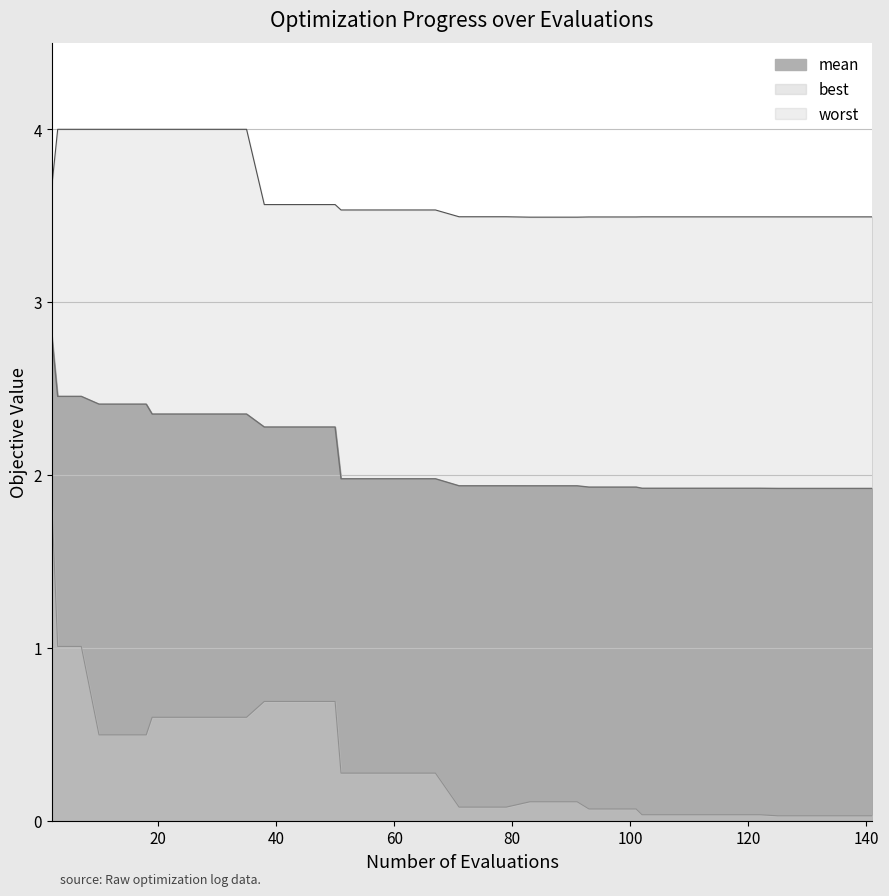

Which series has the largest total across all categories?

worst